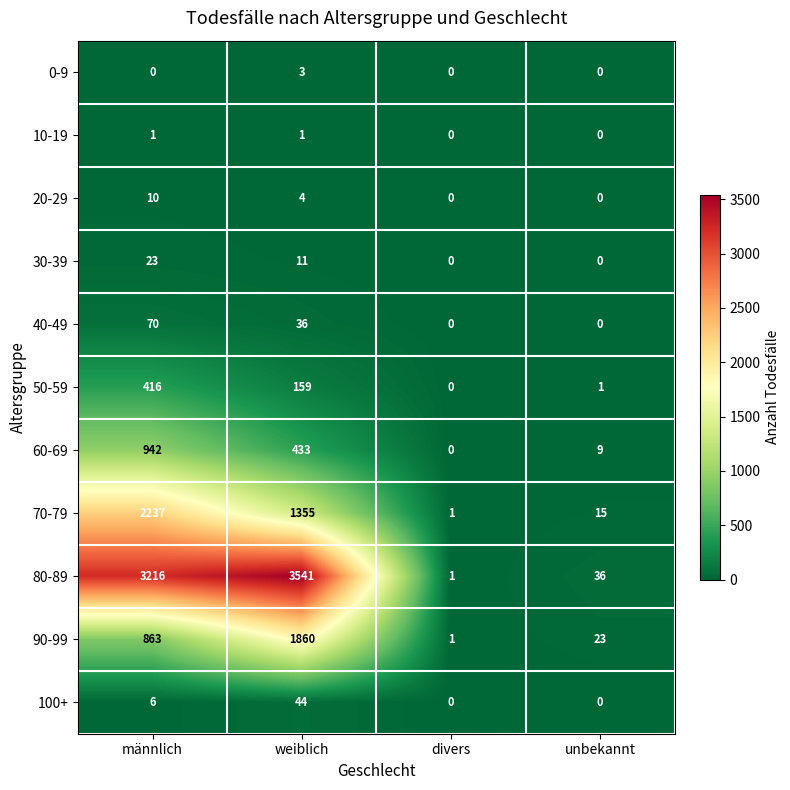

Is it true that 10-19 equals 1 at weiblich?

True